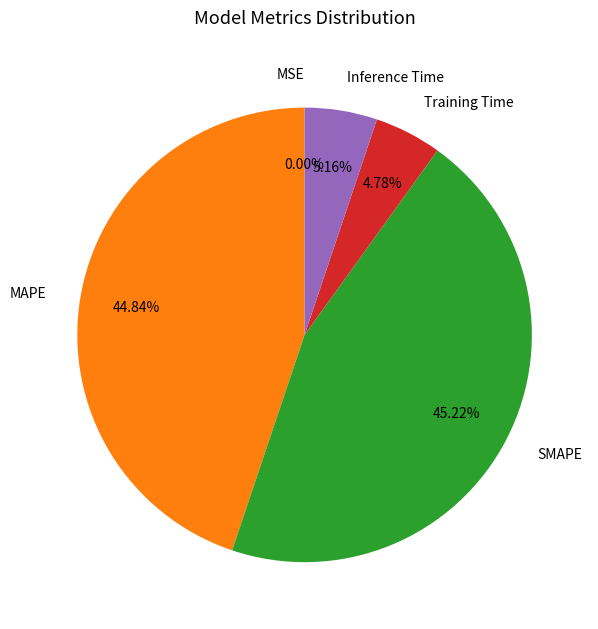

Is there any slice that represents more than half of the pie?

No